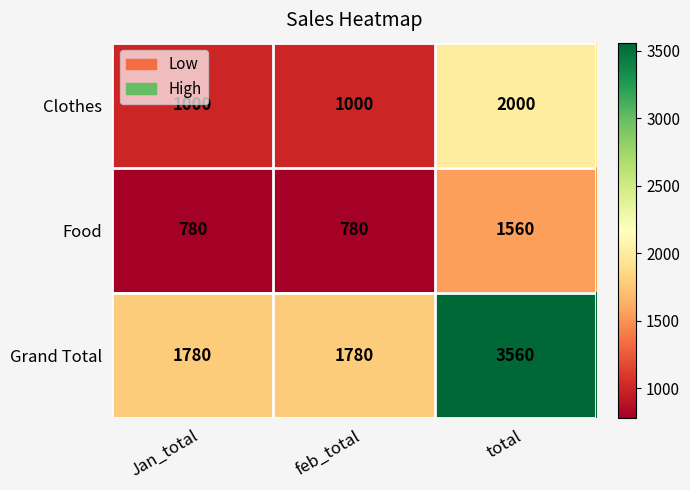

Reading right to left, list all the values displayed in this chart.

Clothes: 2000	1000	1000
Food: 1560	780	780
Grand Total: 3560	1780	1780